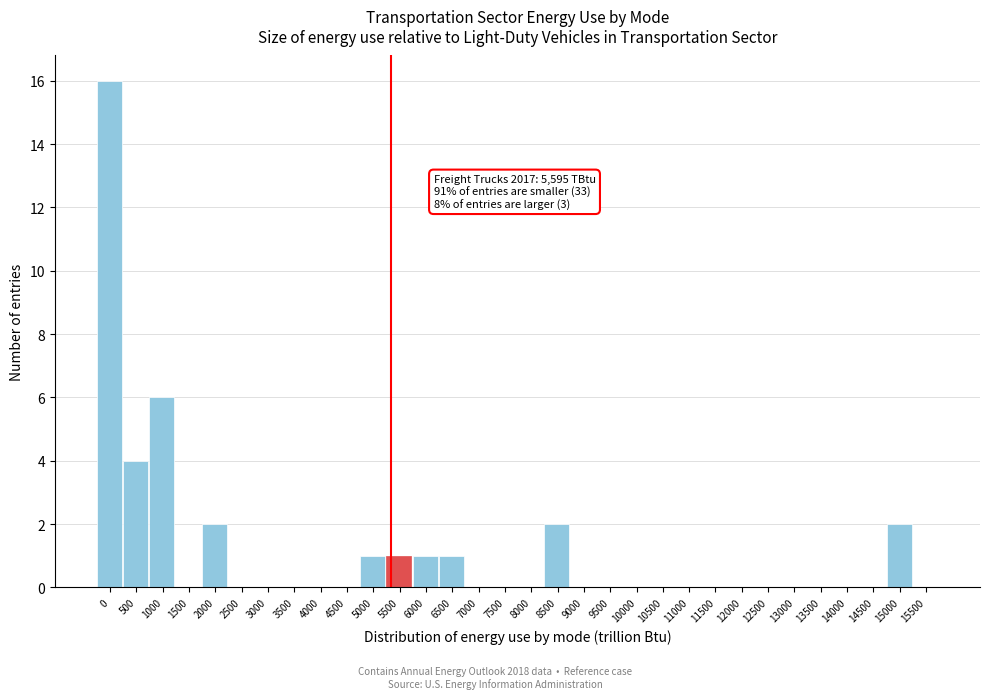

Is it true that the value at 10500 is 5?

False